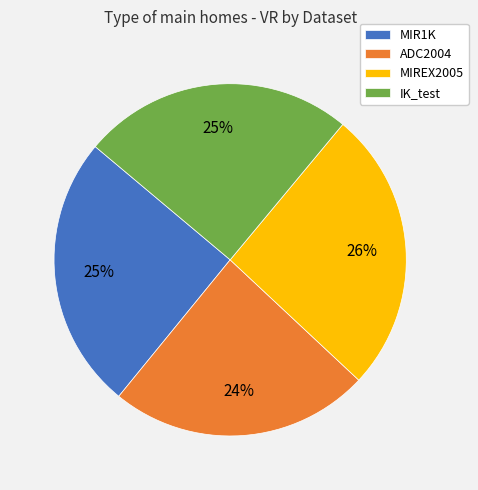

To the nearest percent, what is the combined percentage of IK_test and MIR1K?

50%